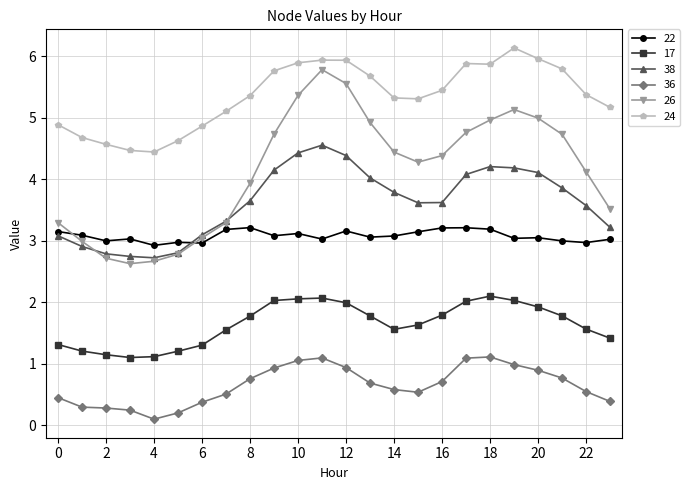

Rank the series by their maximum value, from highest to lowest.

24, 26, 38, 22, 17, 36